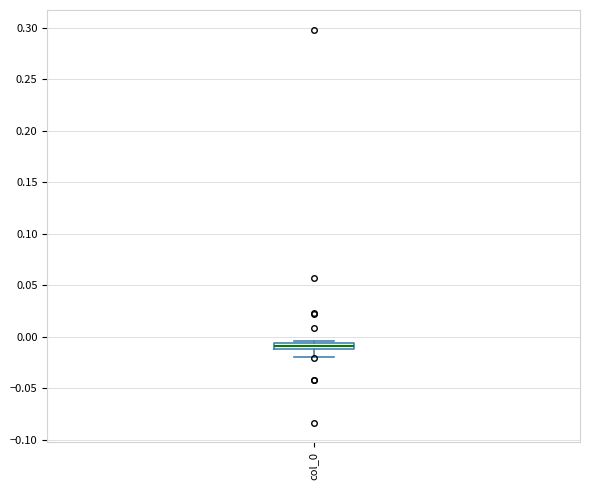

Where does the lower whisker of the box for col_0 end on the y-axis? The values are not printed on the chart, so give them approximately, as read against the axis.

-0.020